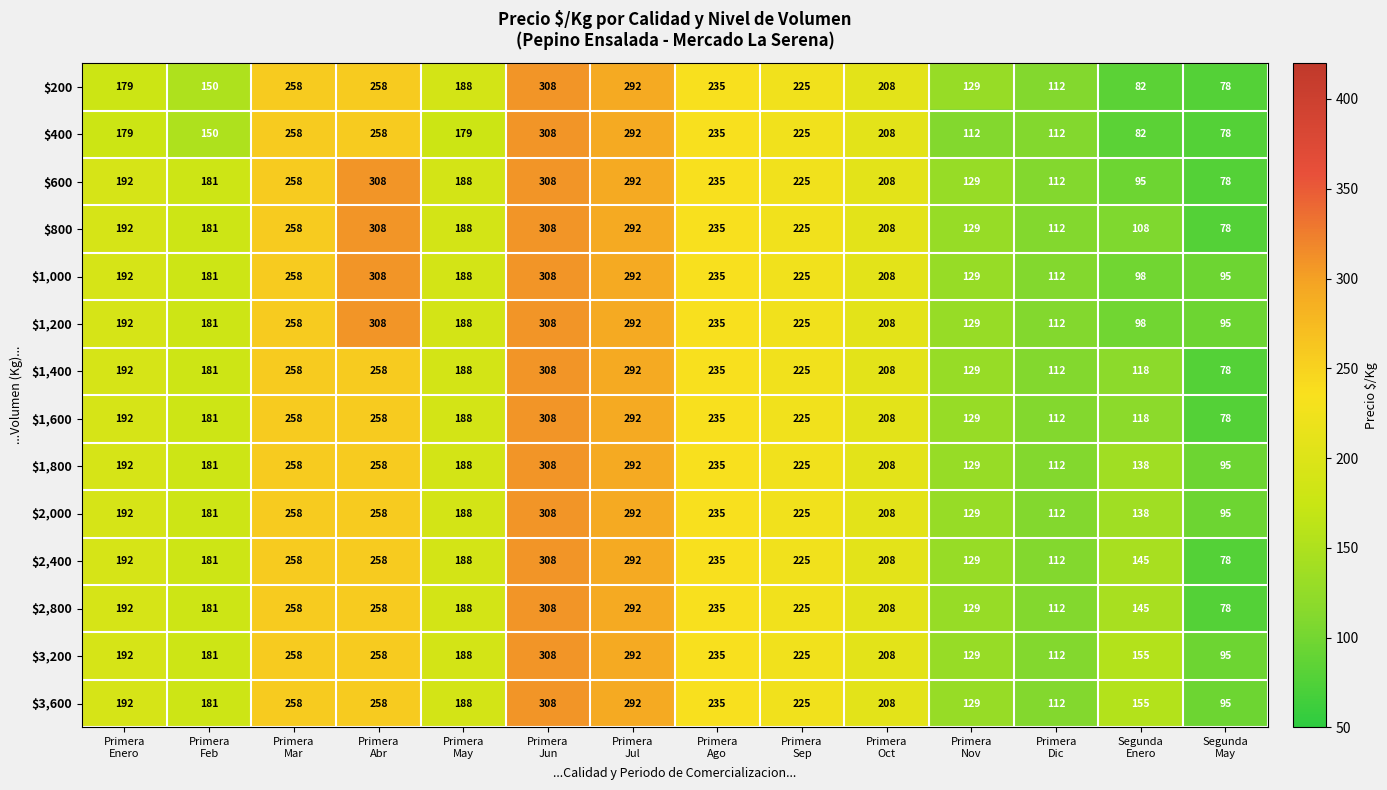

What is the average value of the $200 series?

193